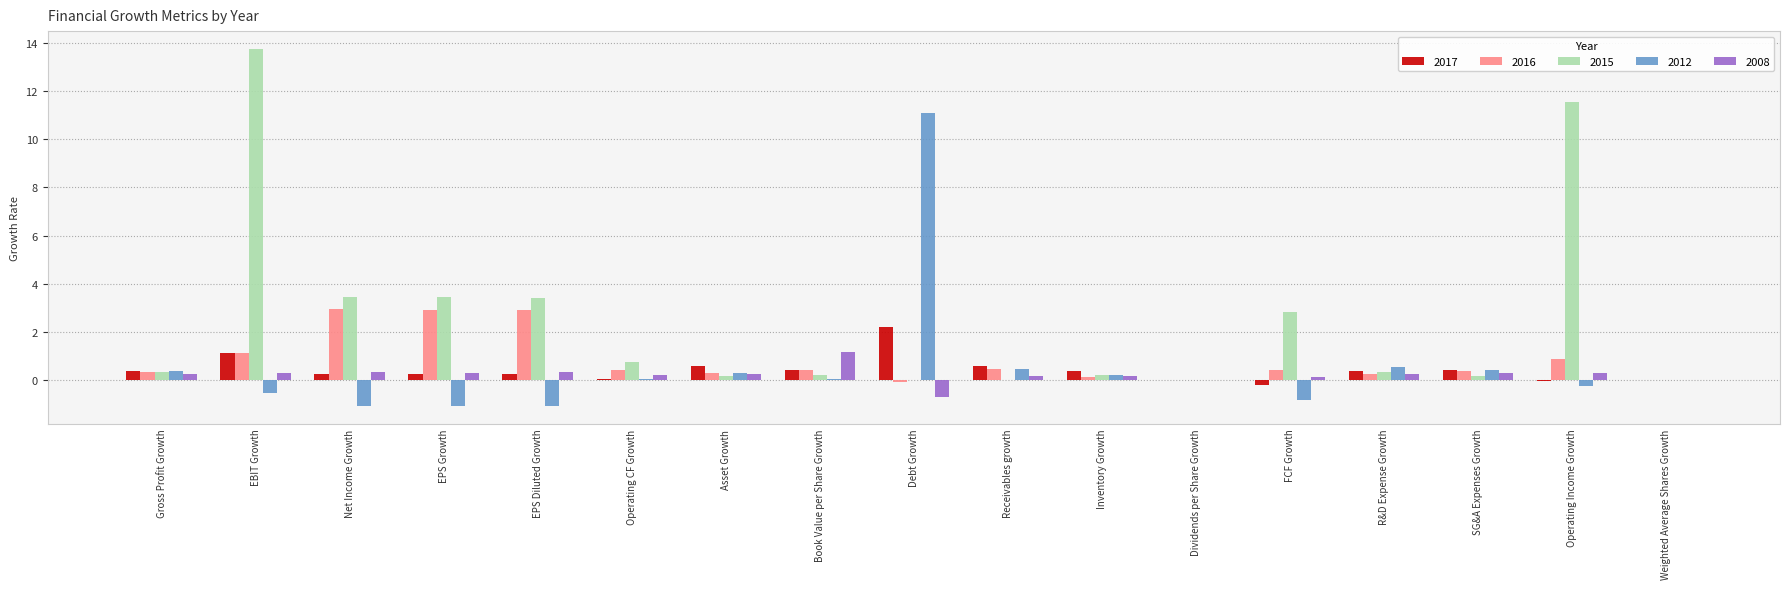

What is the average value of the 2017 series?

0.4